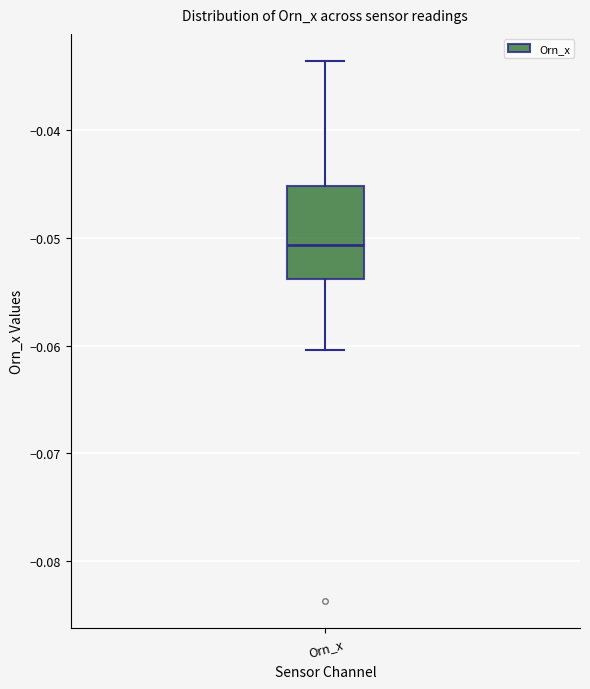

Transcribe this box plot: give where the median line is, the range the box spans, and where the two whiskers end, as read against the y-axis. The values are not printed on the chart, so give them approximately, as read against the axis.

median -0.051, box -0.054 to -0.045, whiskers -0.060 to -0.034